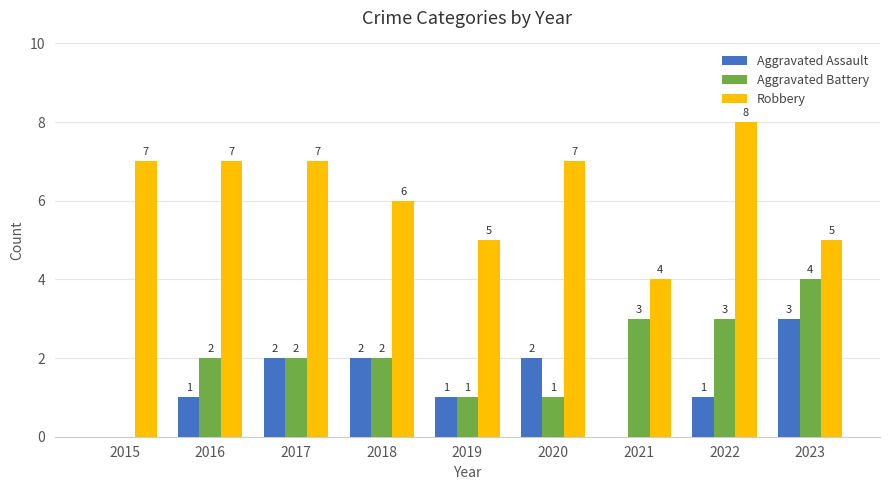

Reading left to right, list all the values displayed in this chart.

Aggravated Assault: 0	1	2	2	1	2	0	1	3
Aggravated Battery: 0	2	2	2	1	1	3	3	4
Robbery: 7	7	7	6	5	7	4	8	5